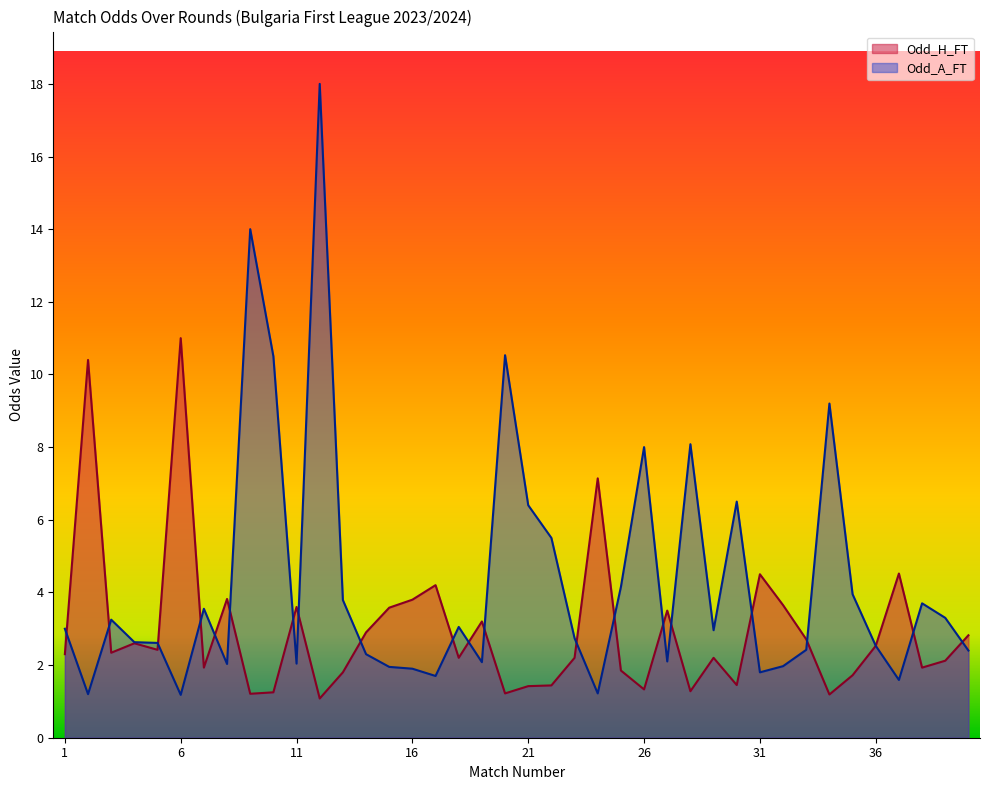

Does the chart have visible grid lines?

No